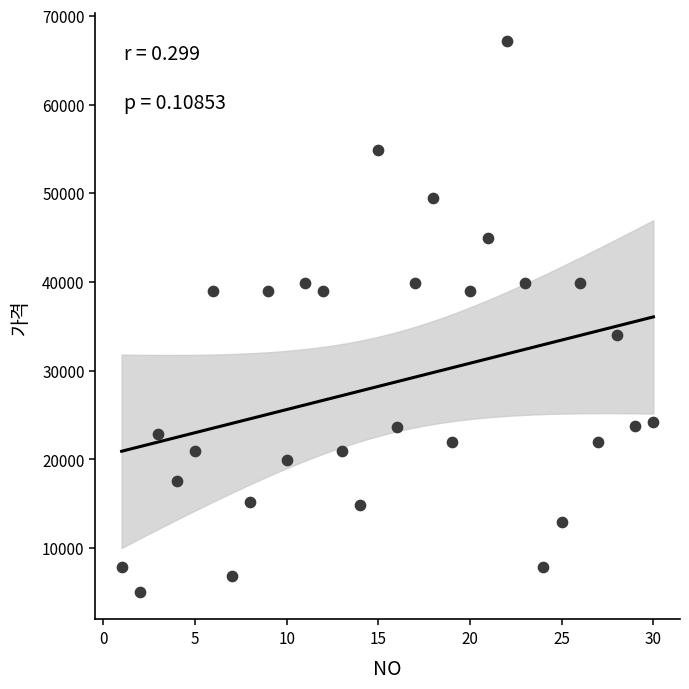

What Y value in the scatter plot is closest to 36135?

34000